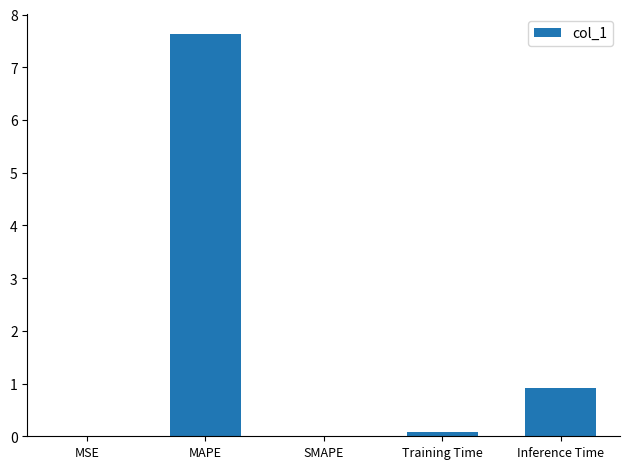

Count the number of categories in the chart.

5